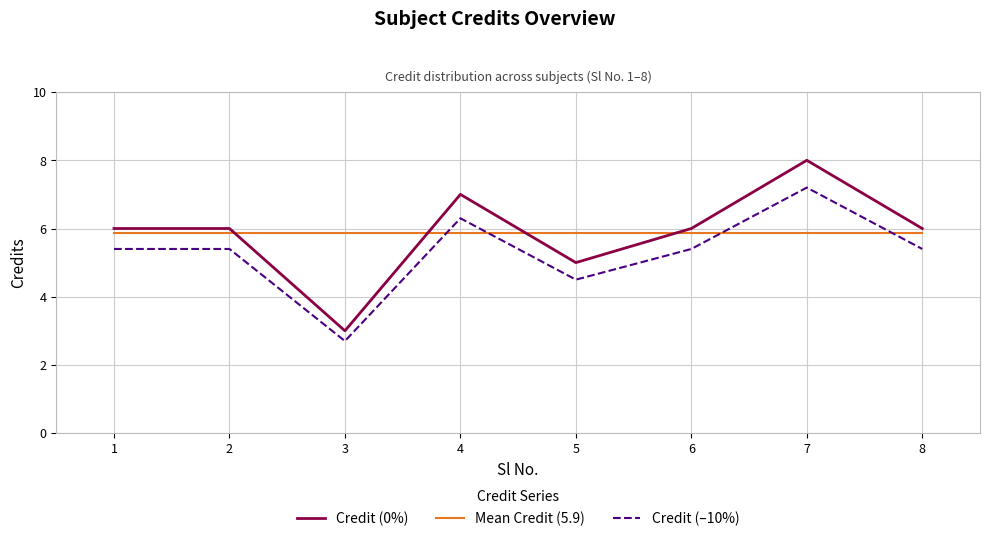

The value of Credit (–10%) at 8 is 5.4. True or false?

True